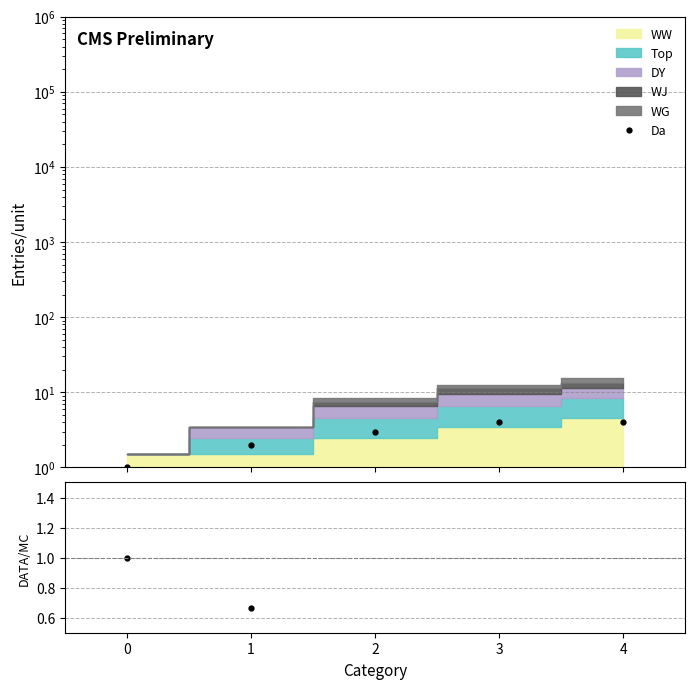

How many values in the Da series exceed 3?

2